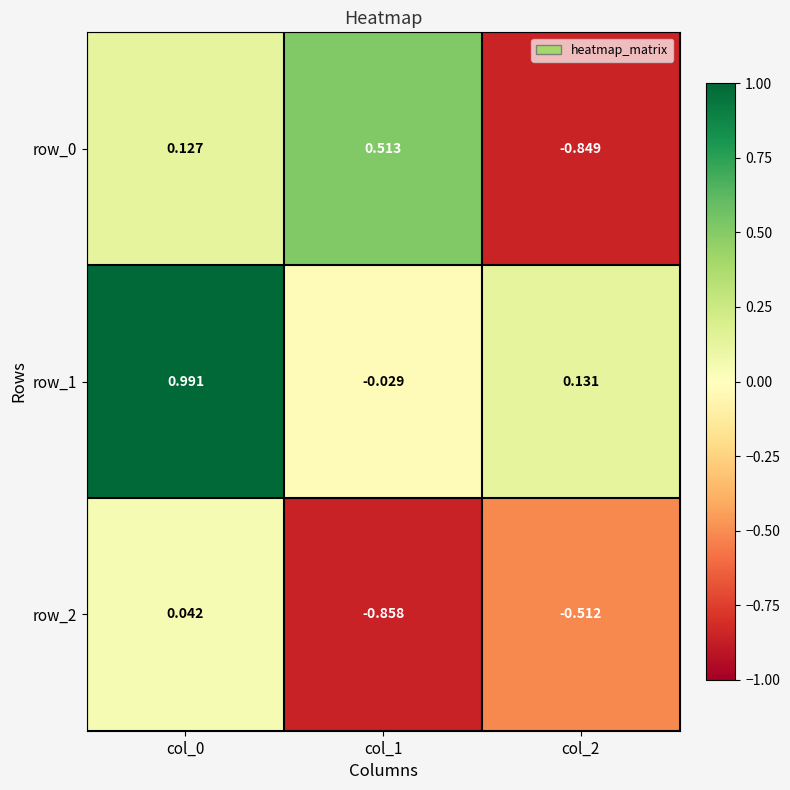

Is the value of row_1 at col_1 greater than the value of row_2 at col_2?

Yes